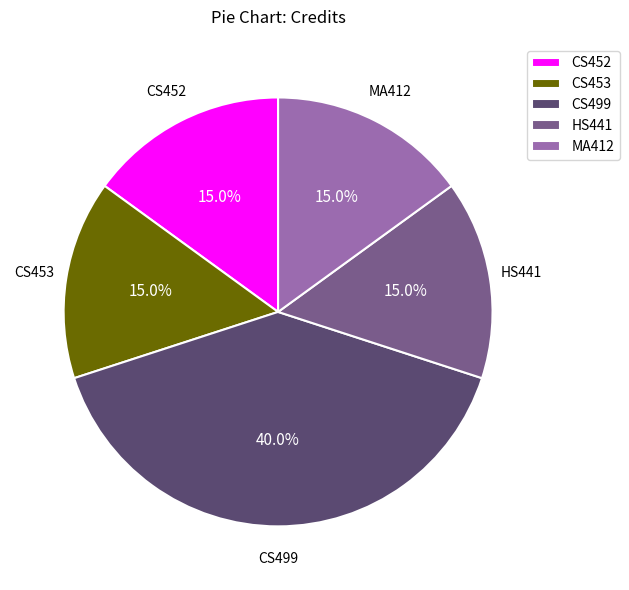

Which slice is the largest?

CS499